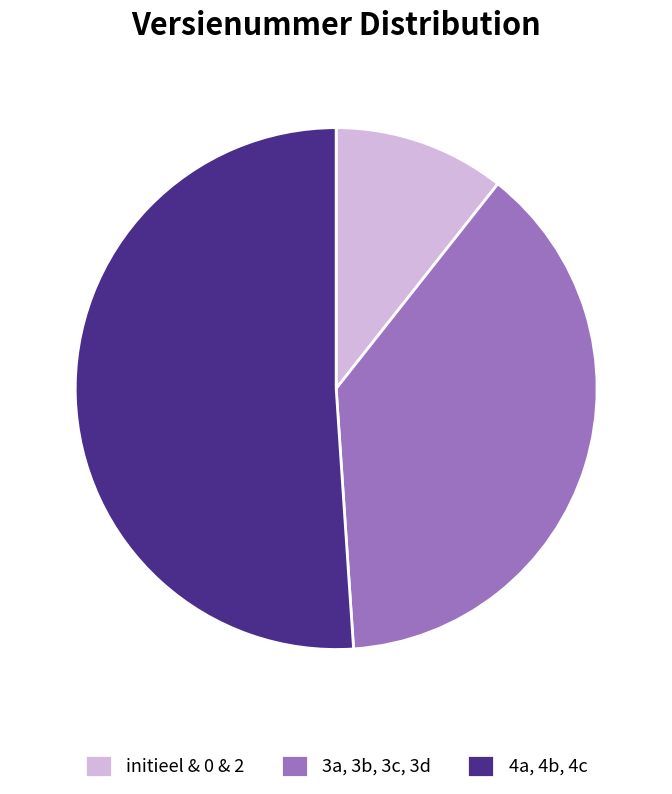

Approximately how many times larger is the value at initieel & 0 & 2 compared to 3a, 3b, 3c, 3d?

0.3